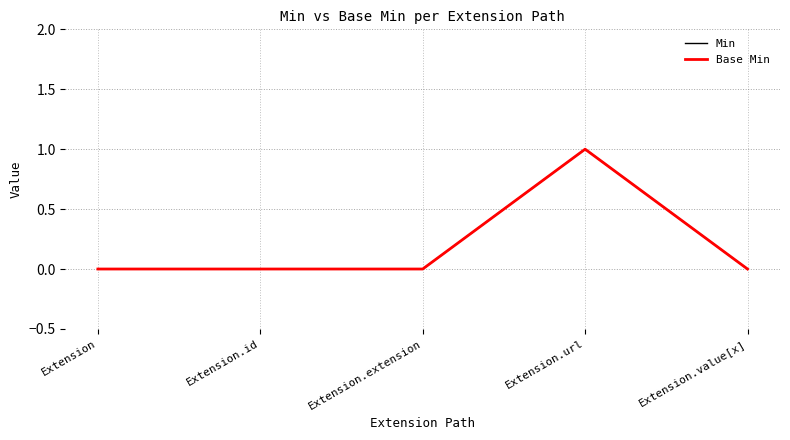

True or false: Base Min and Min intersect in this chart.

False